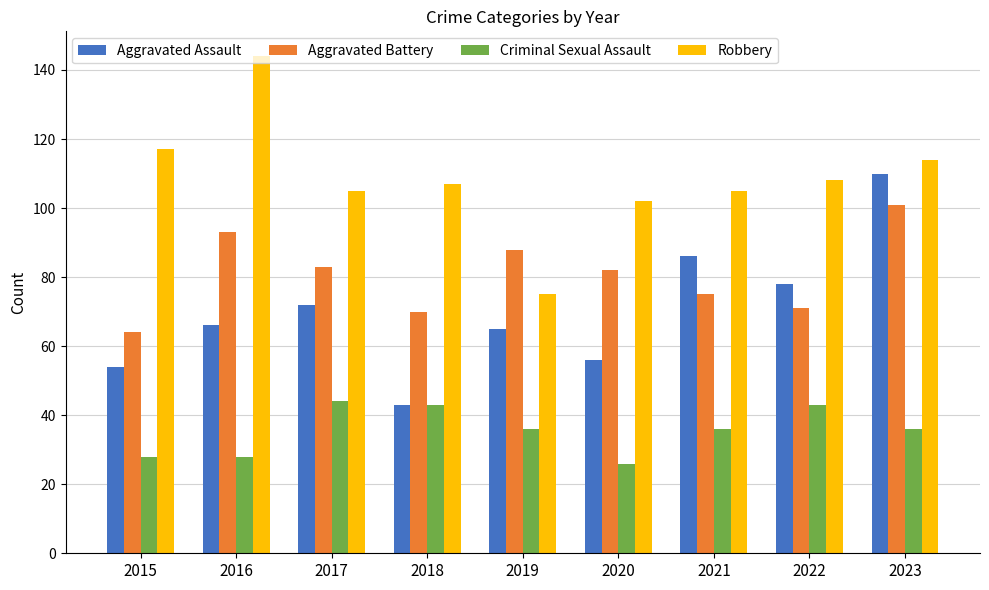

Reading left to right, list all the values displayed in this chart.

Aggravated Assault: 54	66	72	43	65	56	86	78	110
Aggravated Battery: 64	93	83	70	88	82	75	71	101
Criminal Sexual Assault: 28	28	44	43	36	26	36	43	36
Robbery: 117	144	105	107	75	102	105	108	114